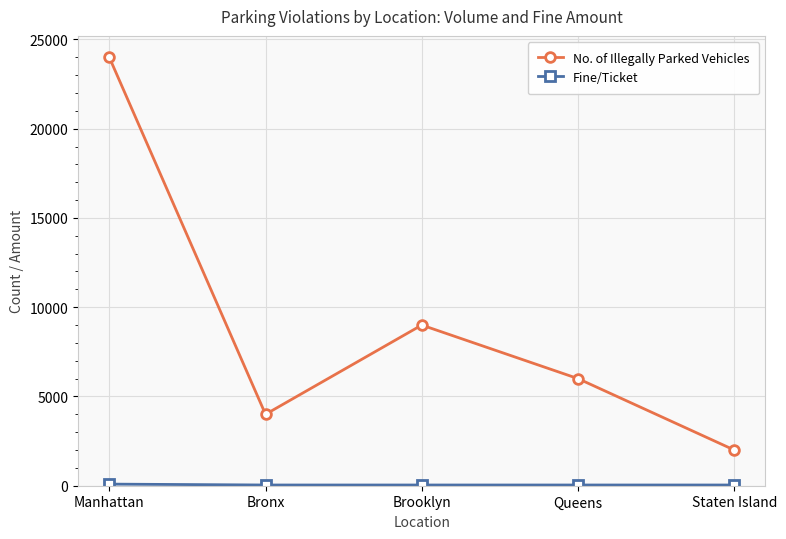

What is the minimum value shown in the chart?

40